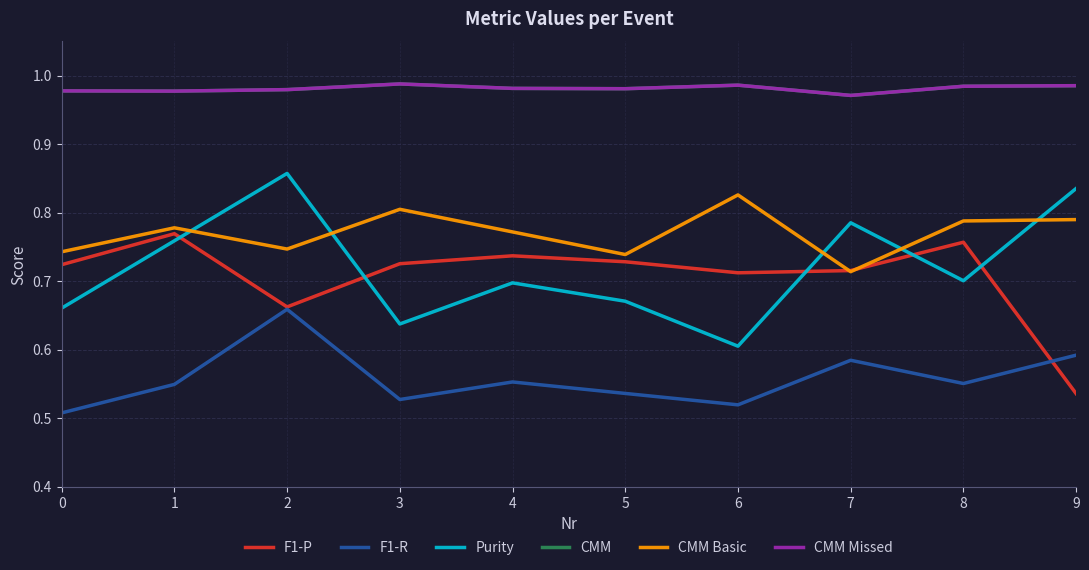

List the labels in order of CMM value, smallest first.

7, 1, 0, 2, 5, 4, 8, 9, 6, 3